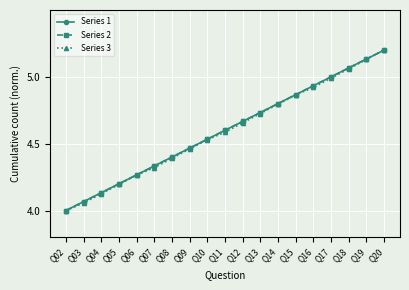

Which label corresponds to the smallest value in the chart?

Q02